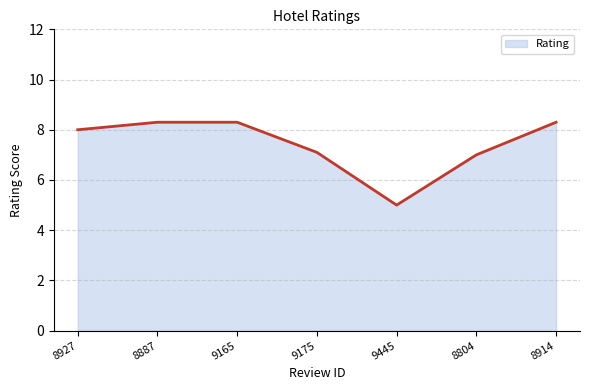

Reading right to left, transcribe all the data shown in this chart.

8914=8.3	8804=7.0	9445=5.0	9175=7.1	9165=8.3	8887=8.3	8927=8.0